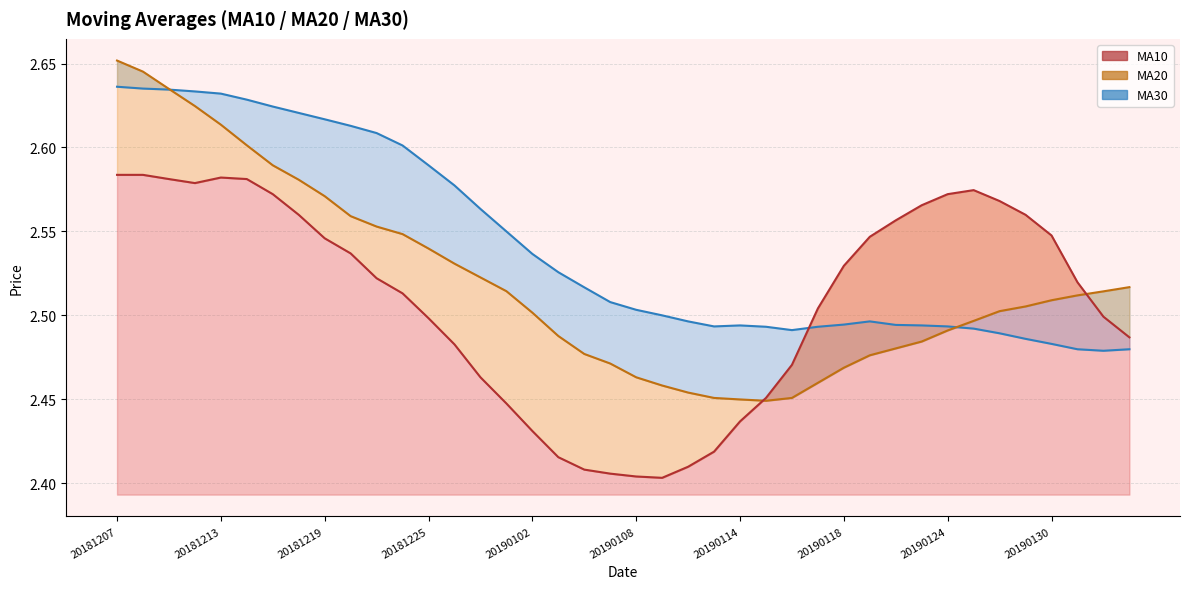

What is the difference between the MA20 values at 37 and 20181219?

0.1